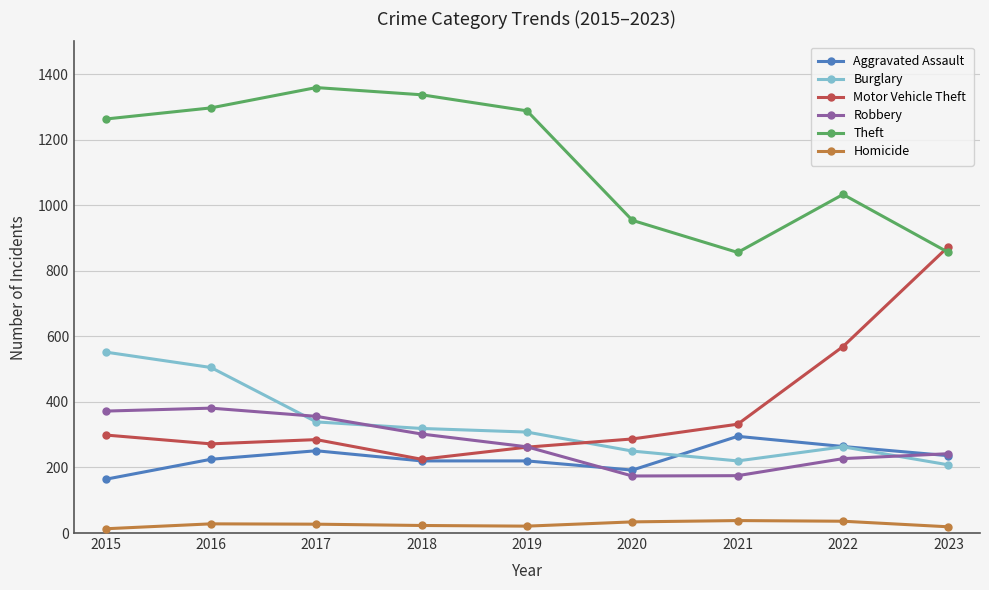

Rank the series by their maximum value, from lowest to highest.

Homicide, Aggravated Assault, Robbery, Burglary, Motor Vehicle Theft, Theft